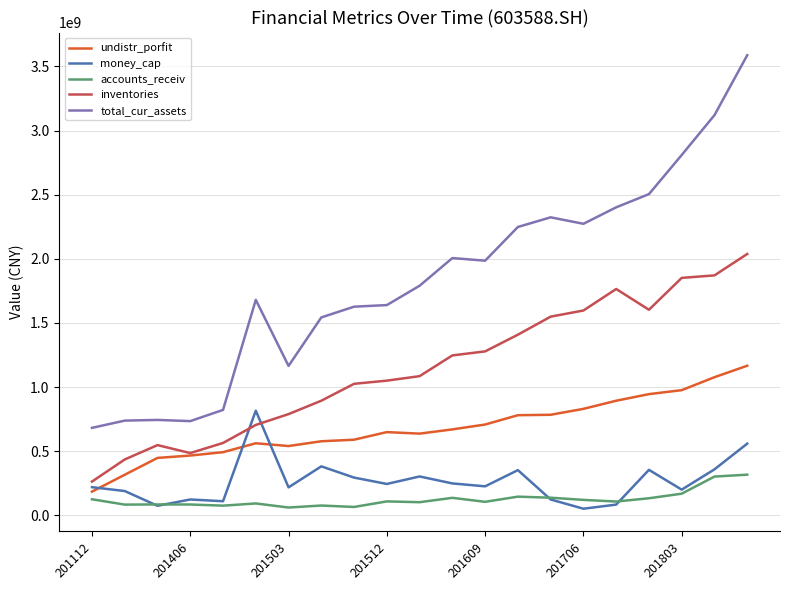

Which series has the largest range (max minus min)?

total_cur_assets